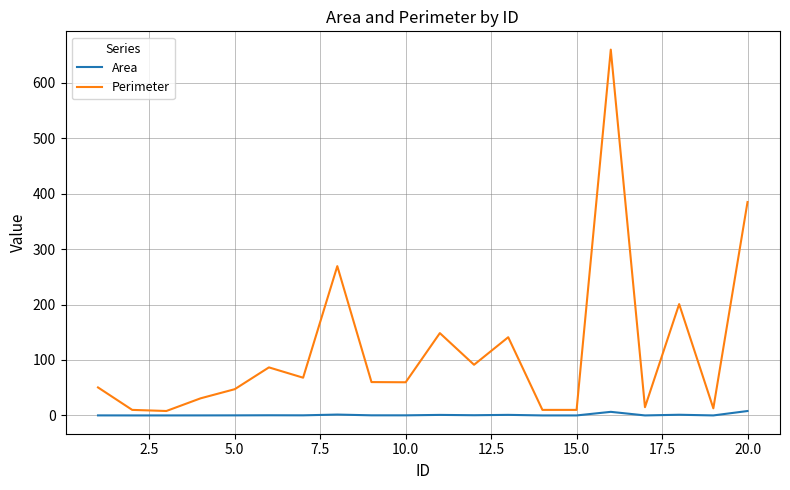

What are all the series names shown in the legend?

Area, Perimeter